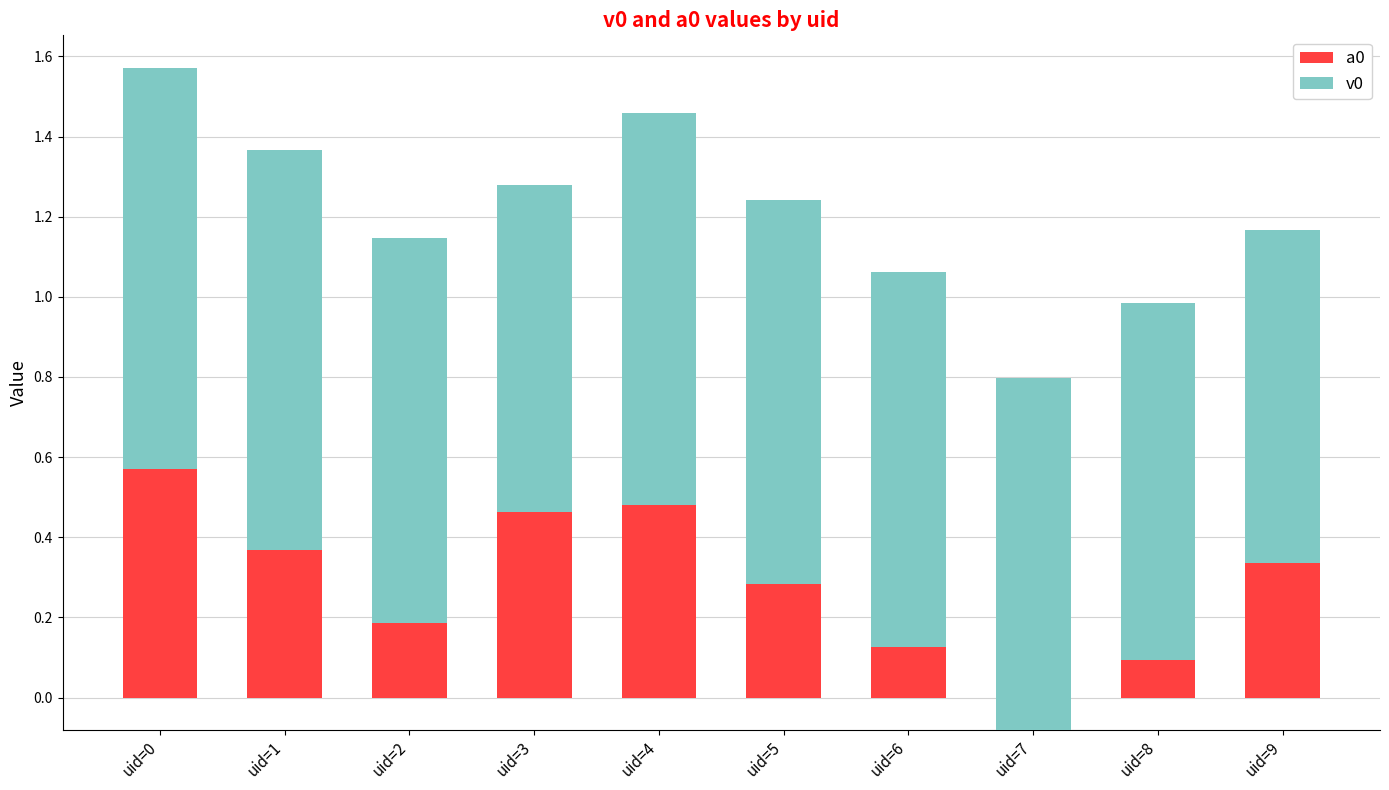

The a0 series shows 0.8 at uid=3. True or false?

False